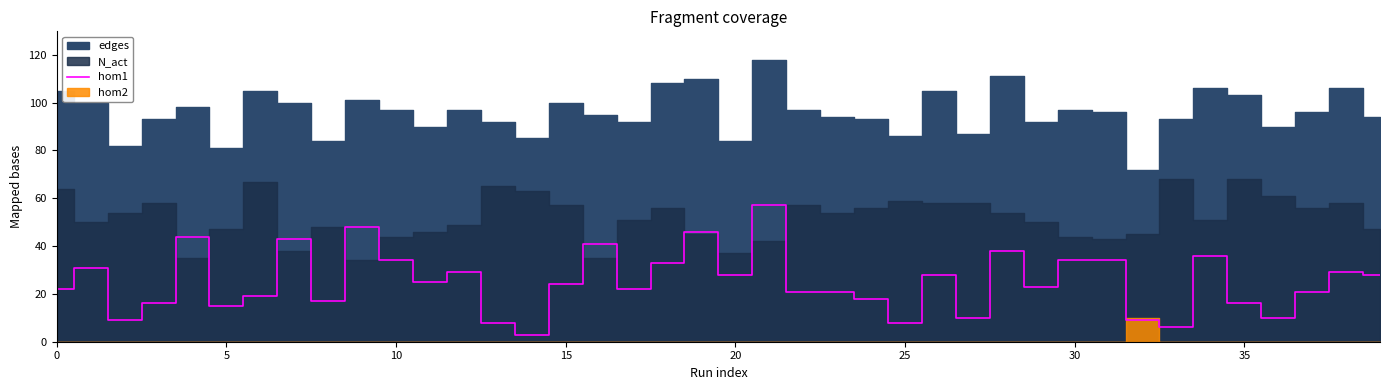

What is the highest value of the hom1 series?

57